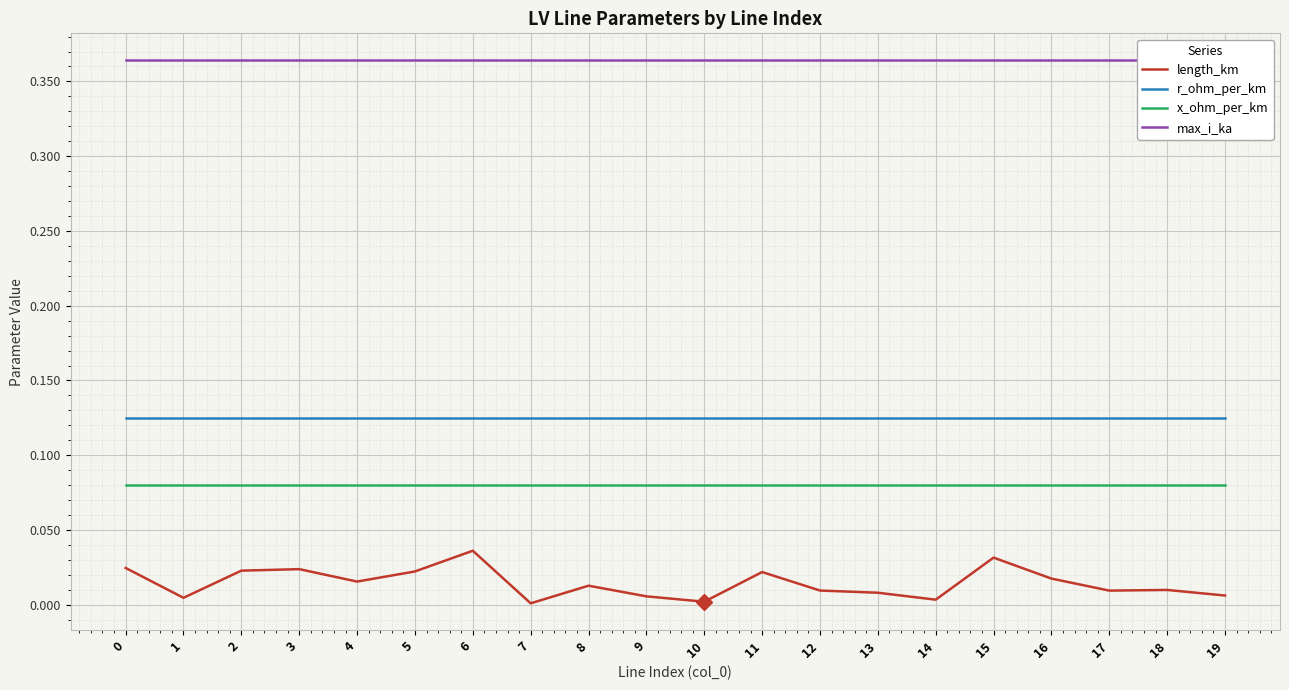

At which category is the sum across all series the highest?

6